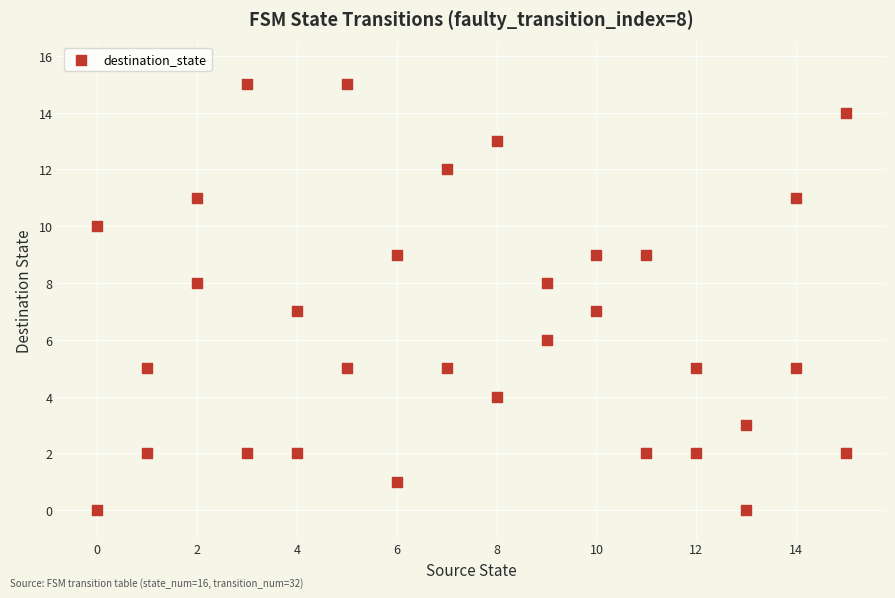

What is the range of Y values (max minus min)?

15